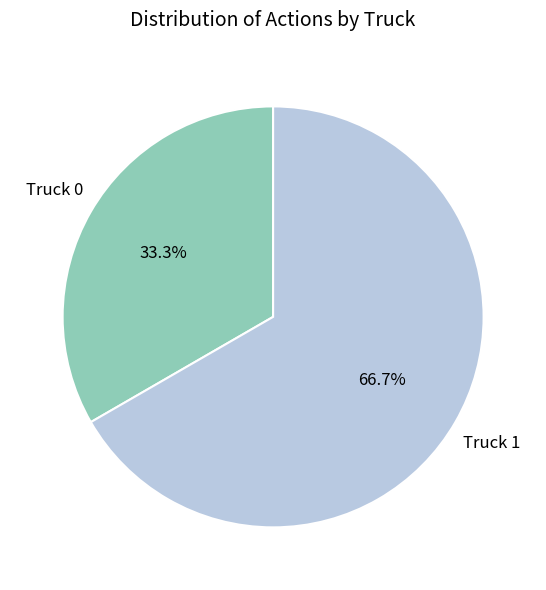

How many slices are in this pie chart?

2